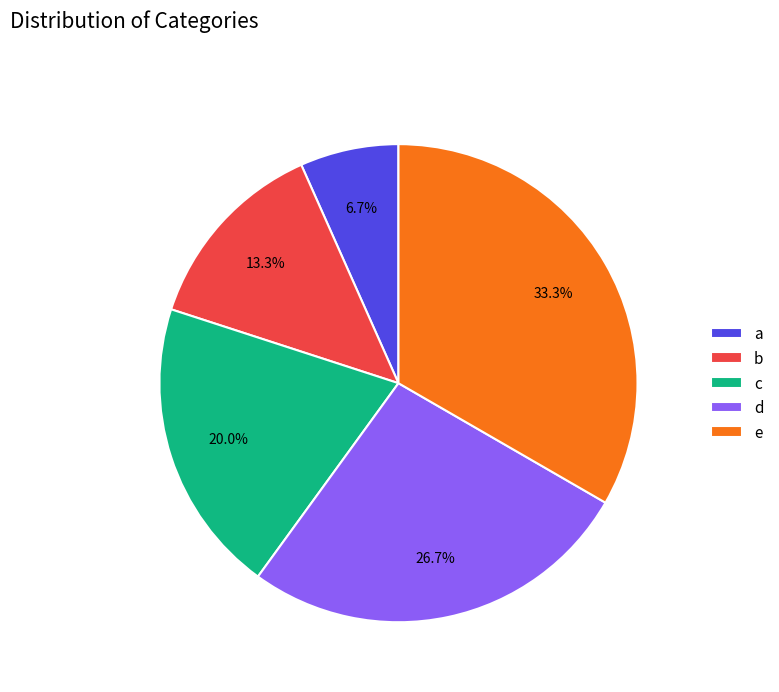

Which category has the biggest portion of the pie?

e